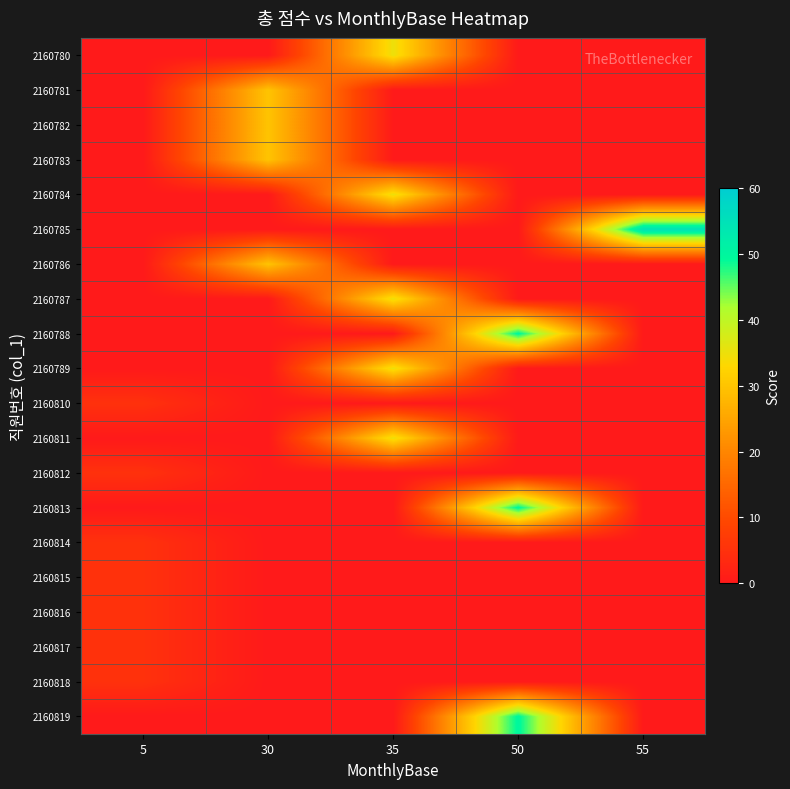

Which has a higher value, 35 or 30?

35